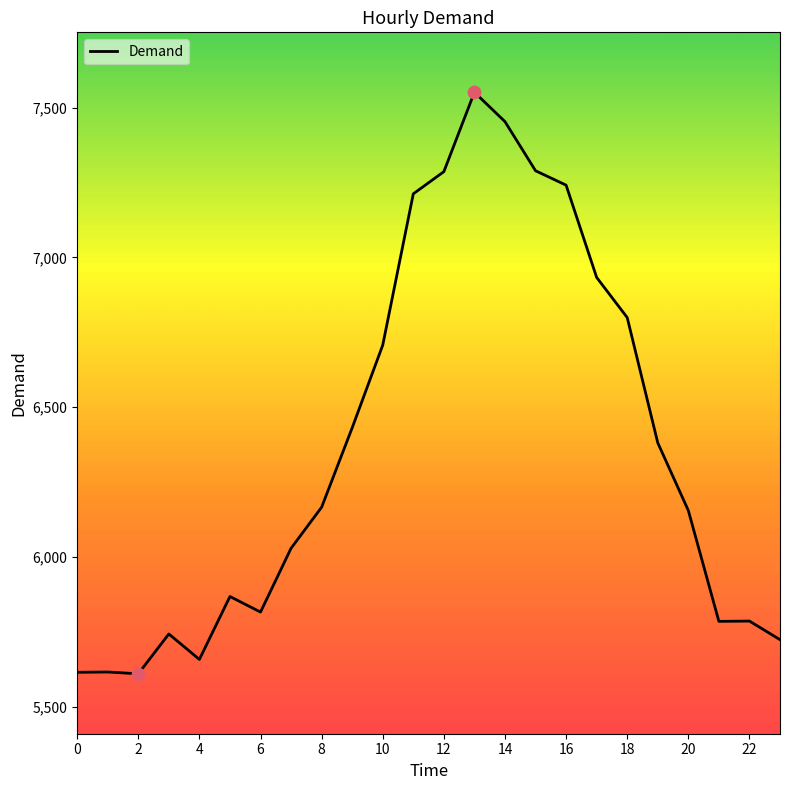

What is the minimum value shown in the chart?

5610